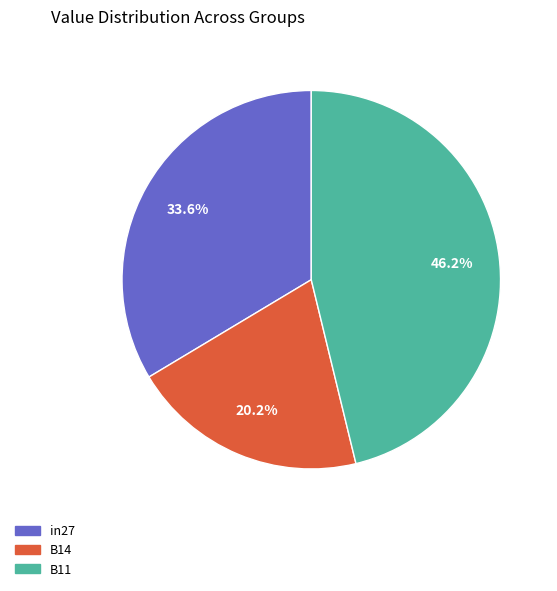

Count the number of slices in the pie.

3